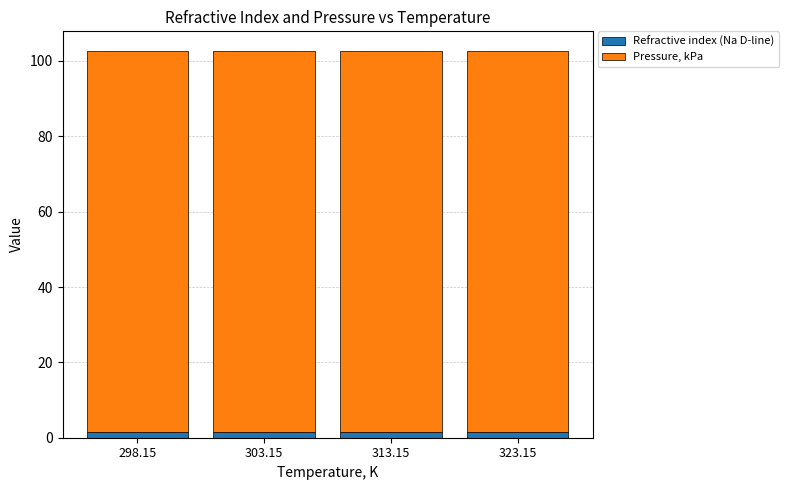

Is it true that Refractive index (Na D-line) equals 1.4 at 303.15?

True